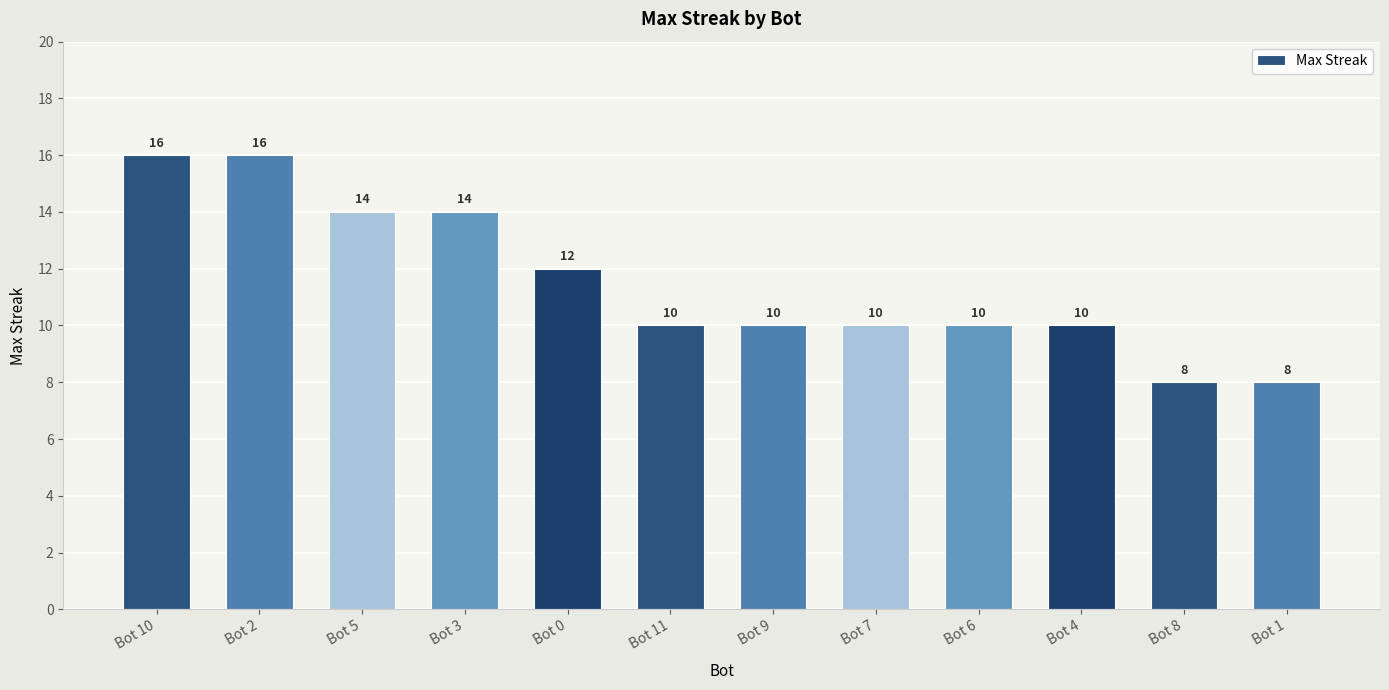

What is the difference between the maximum and minimum values?

8